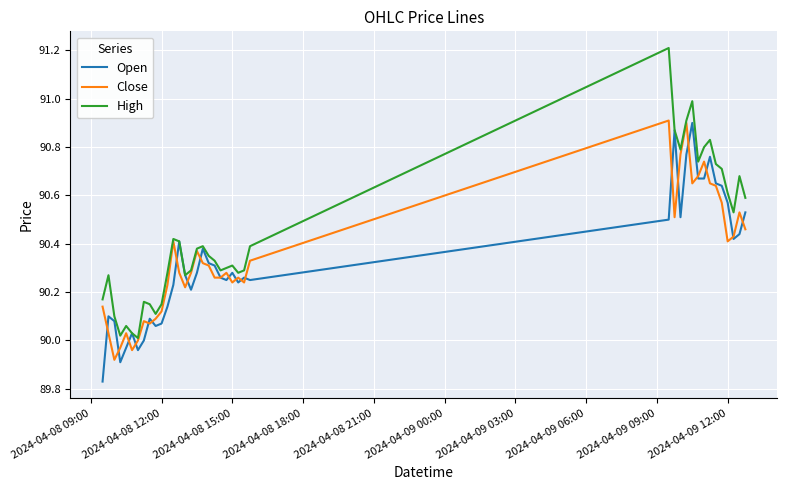

Which series has the largest total across all categories?

High